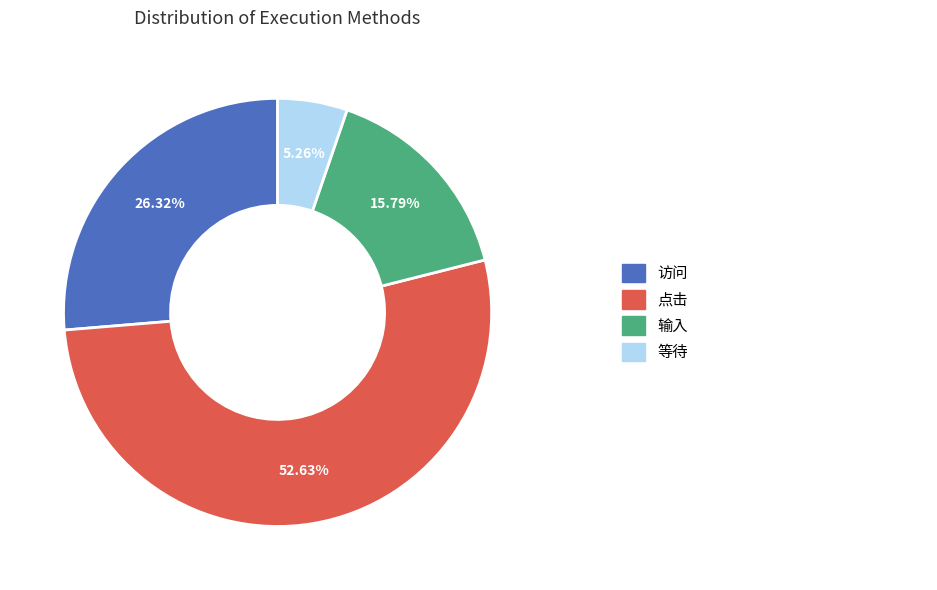

Does any single category account for the majority?

Yes